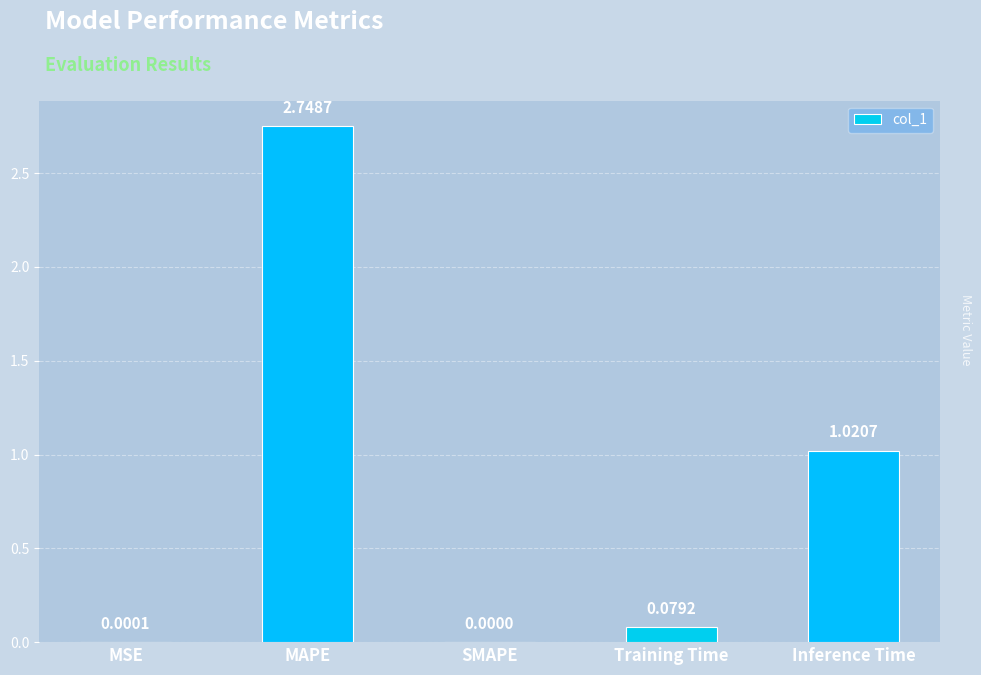

At which label is the value closest to 1?

Inference Time